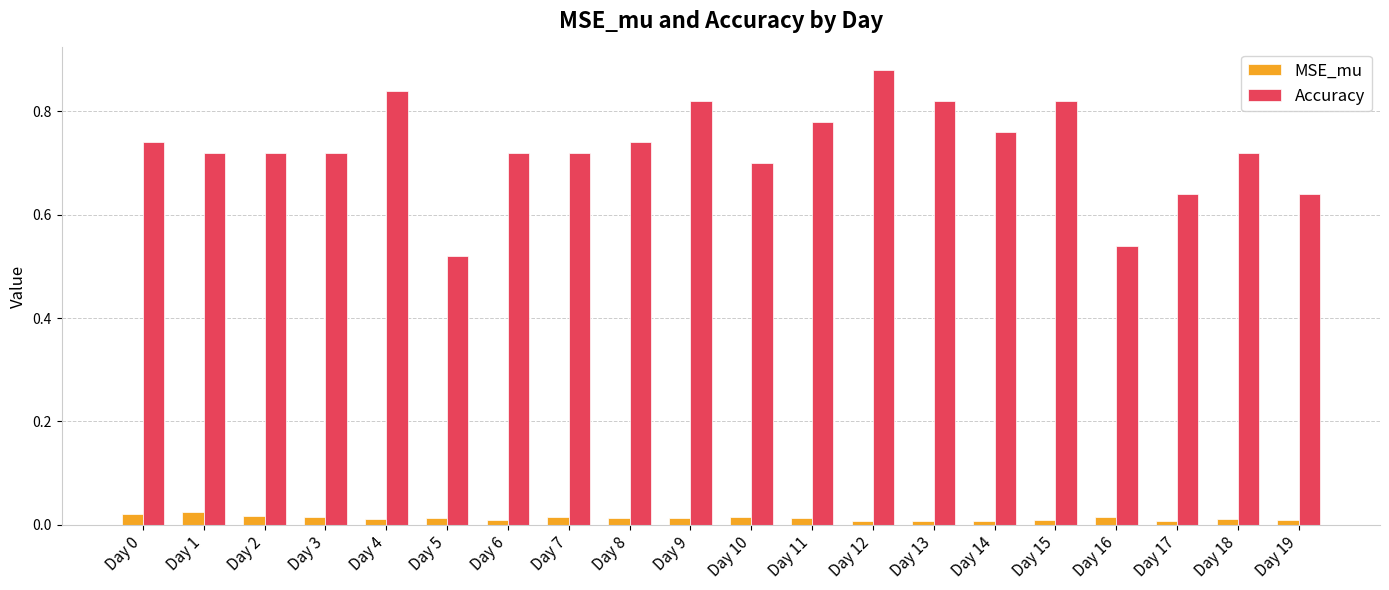

Which category has the highest value in the Accuracy series?

Day 12